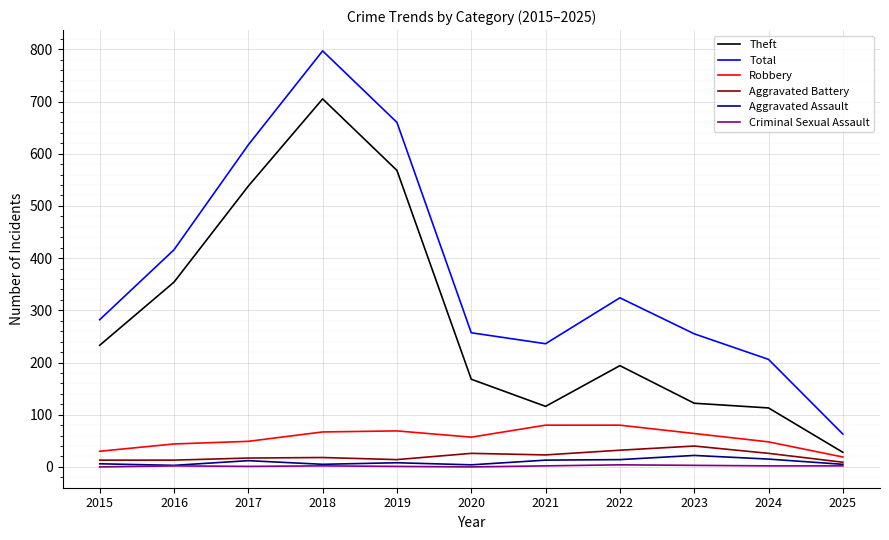

Which series changed the most between 2021 and 2024?

Robbery